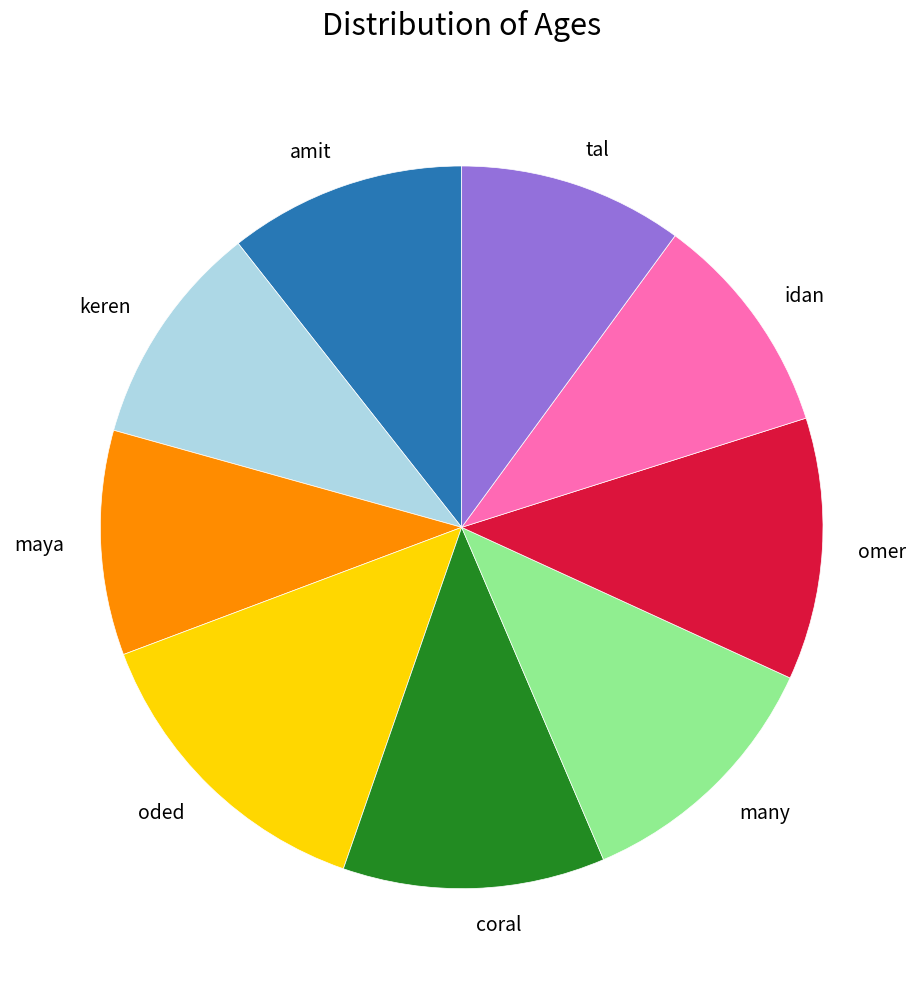

Combined, do keren and idan account for over 50%?

No